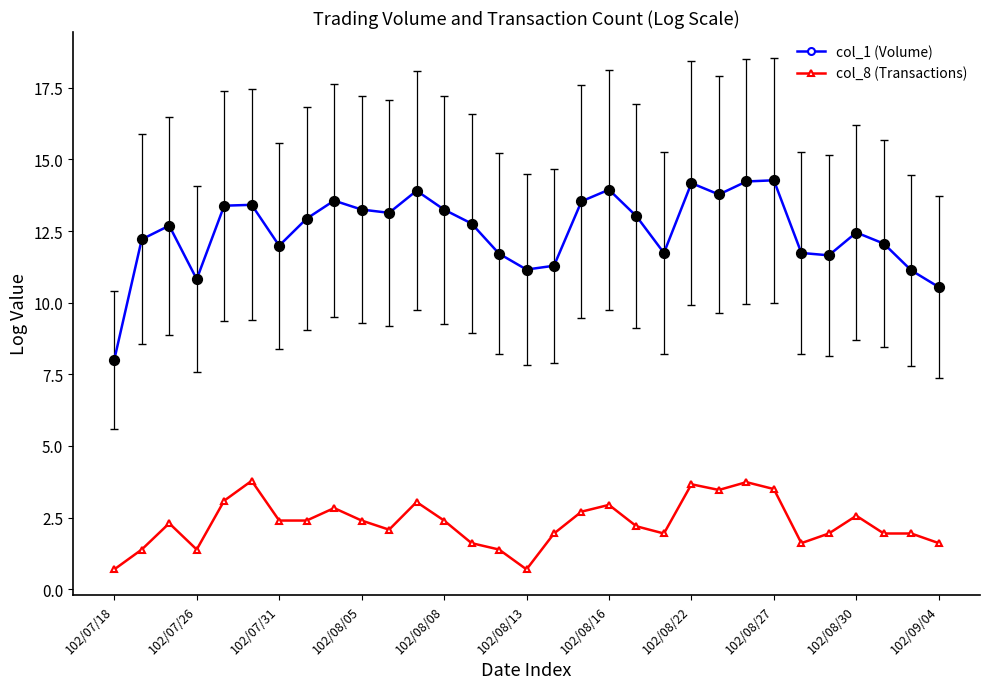

In col_1 (Volume), how many points are higher than both neighbors (excluding endpoints)?

8